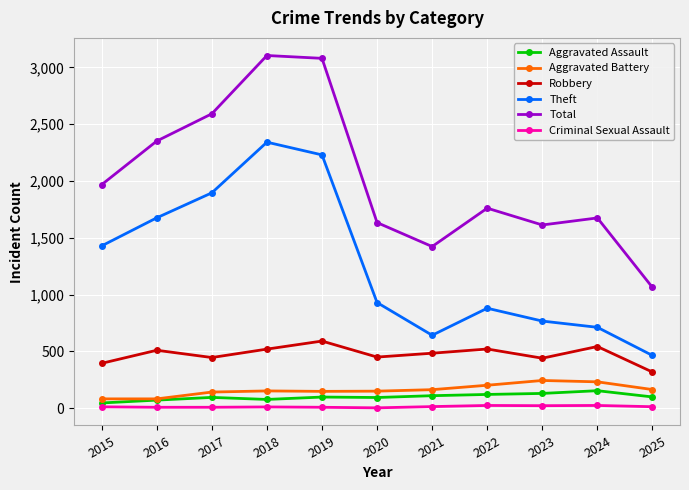

Which category has the lowest value in the Theft series?

2025